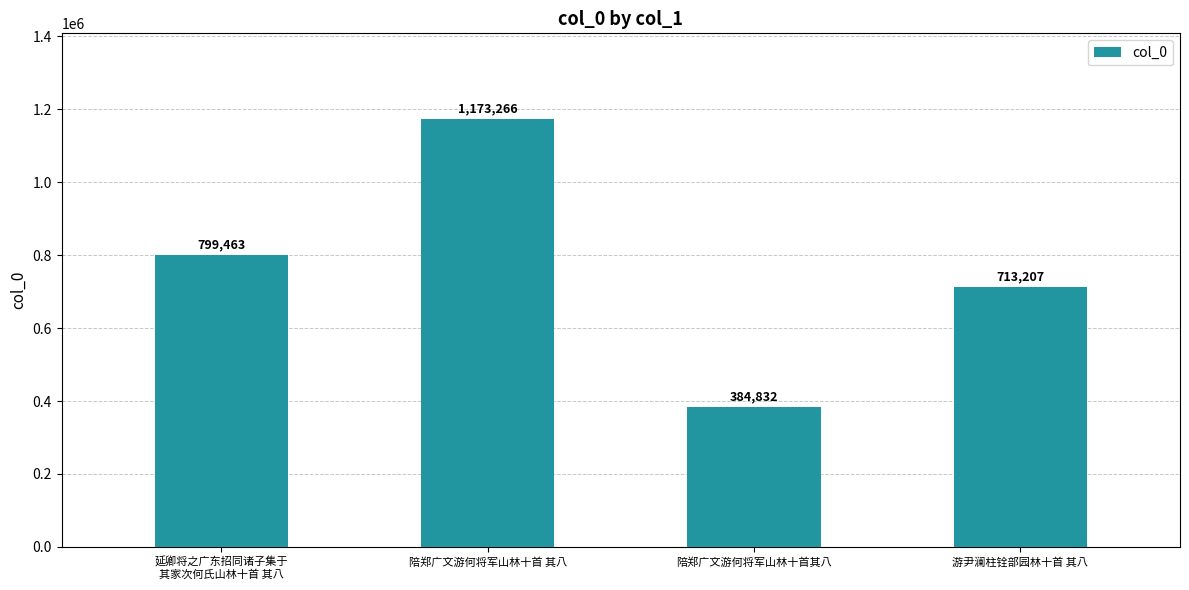

Is it true that the value at 陪郑广文游何将军山林十首其八 is 384832?

True